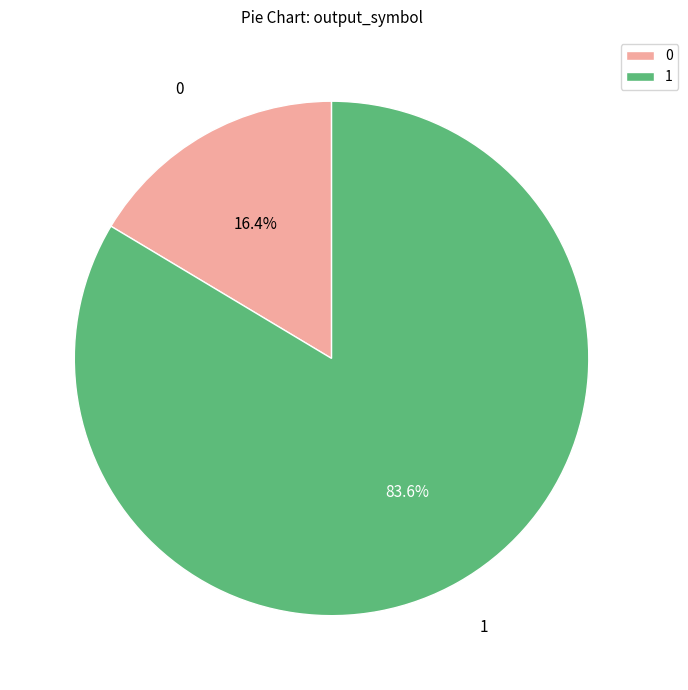

Which category has the biggest portion of the pie?

1